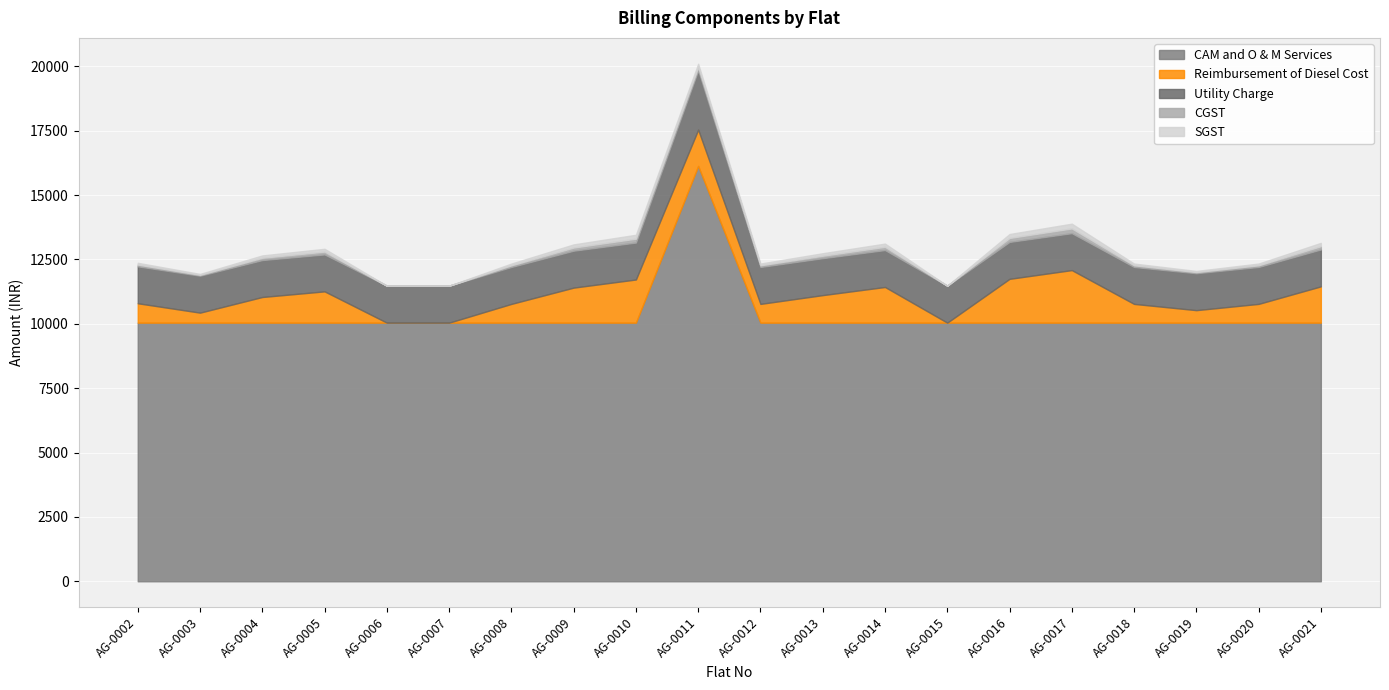

Which series has the largest total across all categories?

CAM and O & M Services